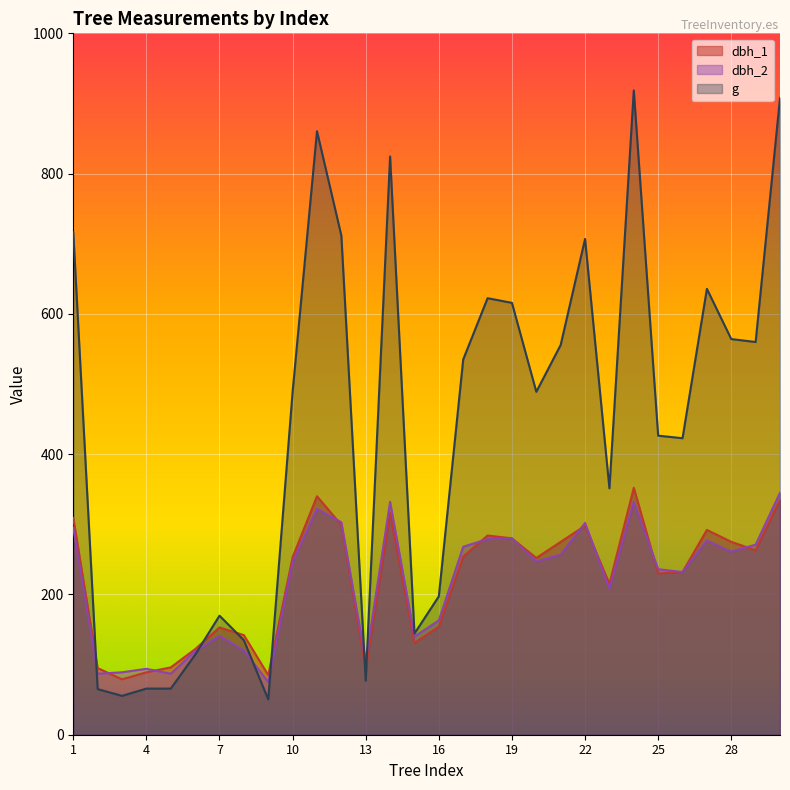

True or false: g has a value of 77.0 at 13.

True